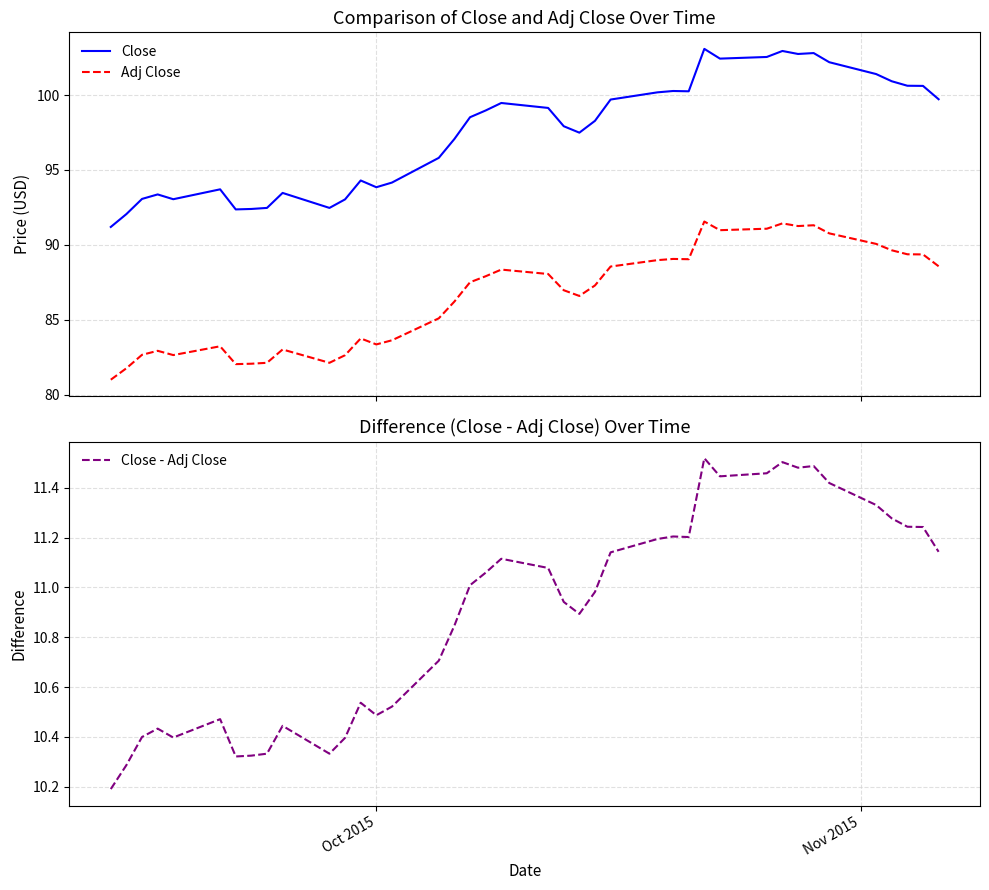

What is the minimum value for Adj Close?

81.0